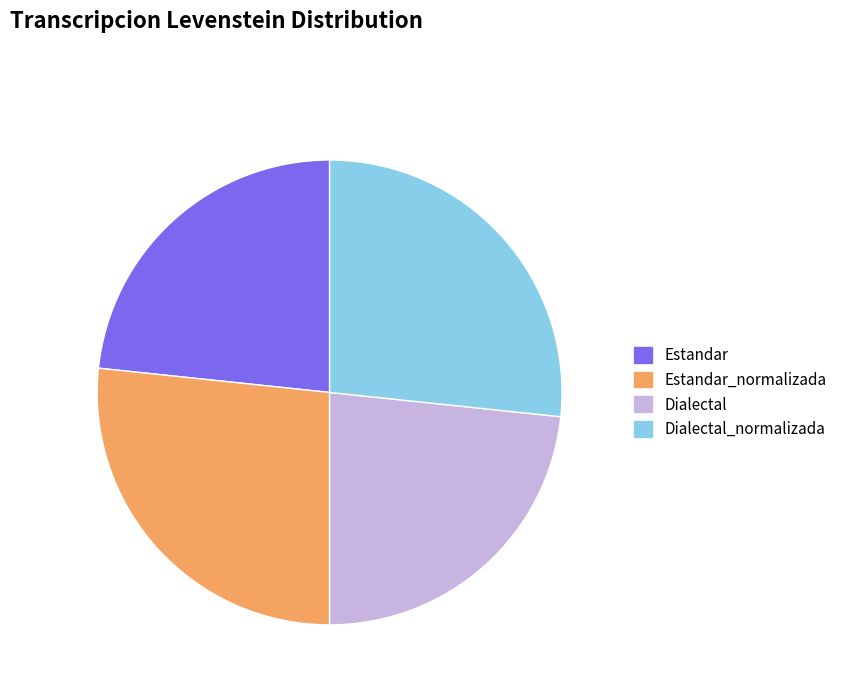

Approximately how many times larger is the value at Estandar compared to Dialectal?

1.0